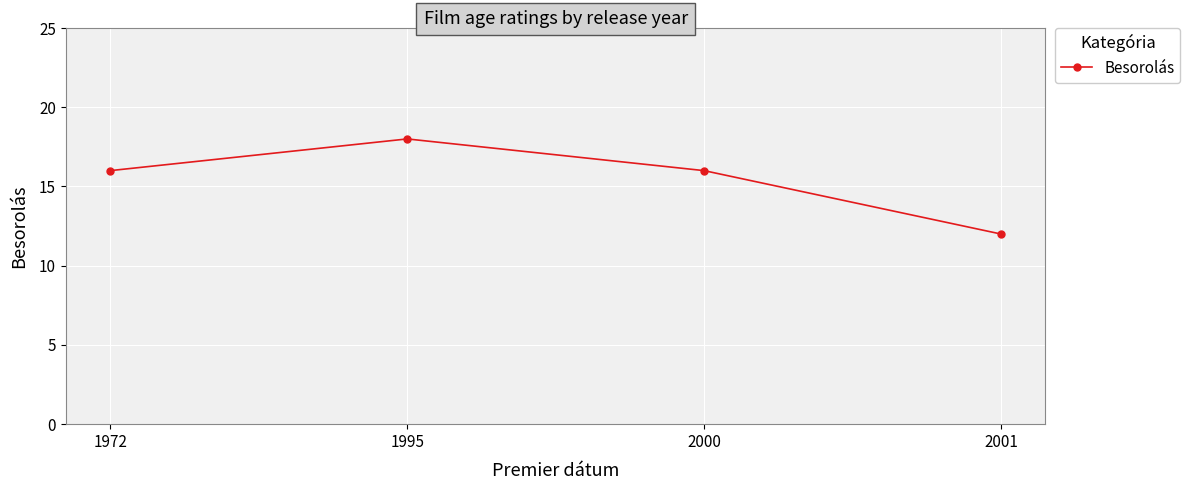

Read the value at 2000.

16